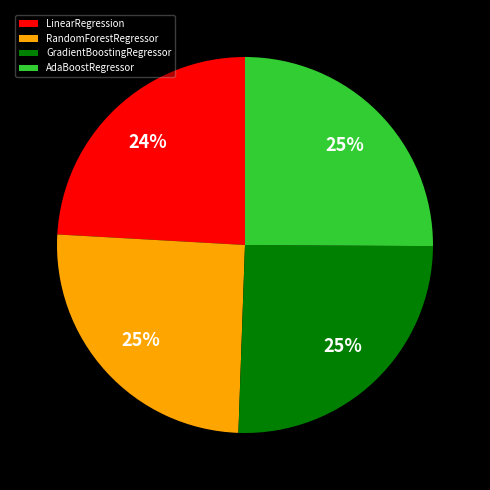

Which has a higher value, LinearRegression or RandomForestRegressor?

RandomForestRegressor